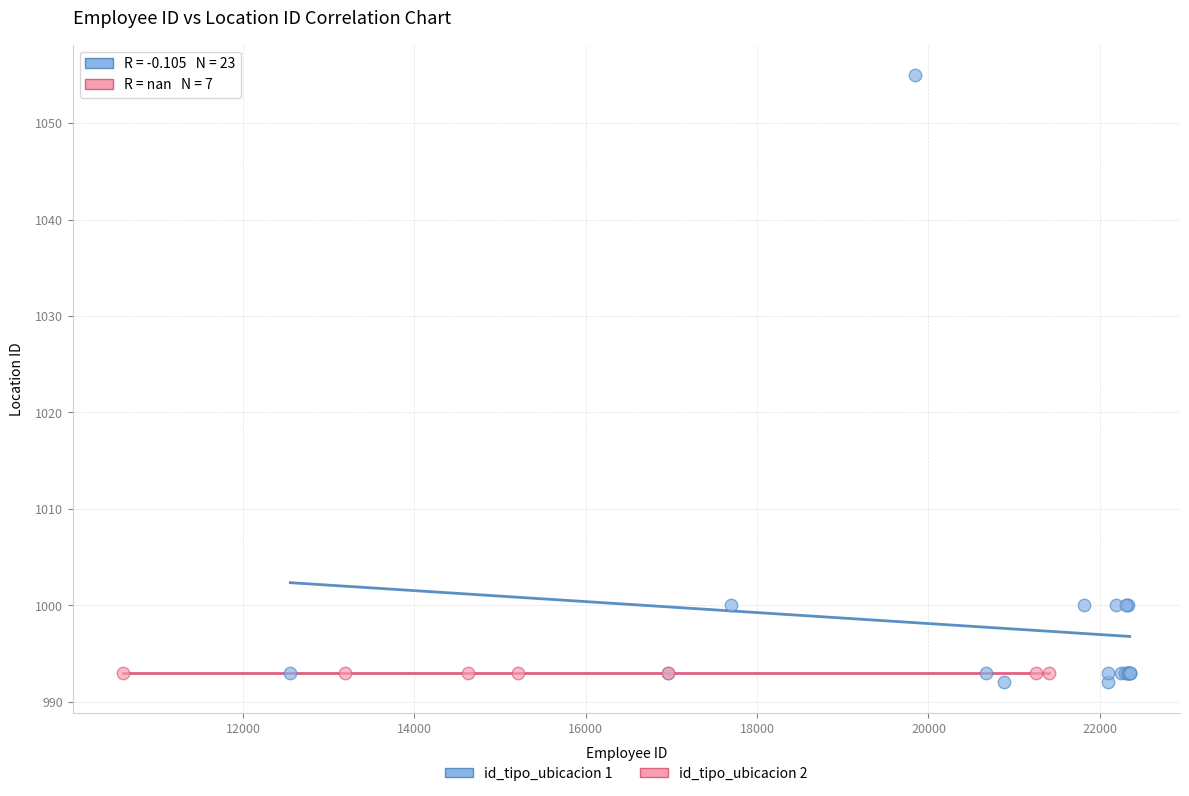

Which series contains the highest Y value?

id_tipo_ubicacion 1